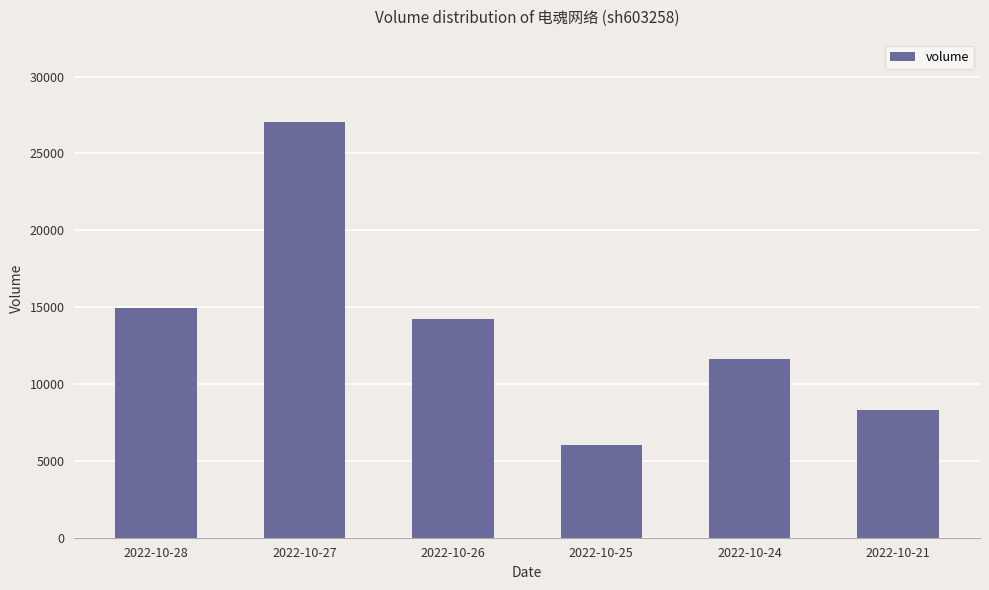

Between 2022-10-21 and 2022-10-24, which is larger?

2022-10-24